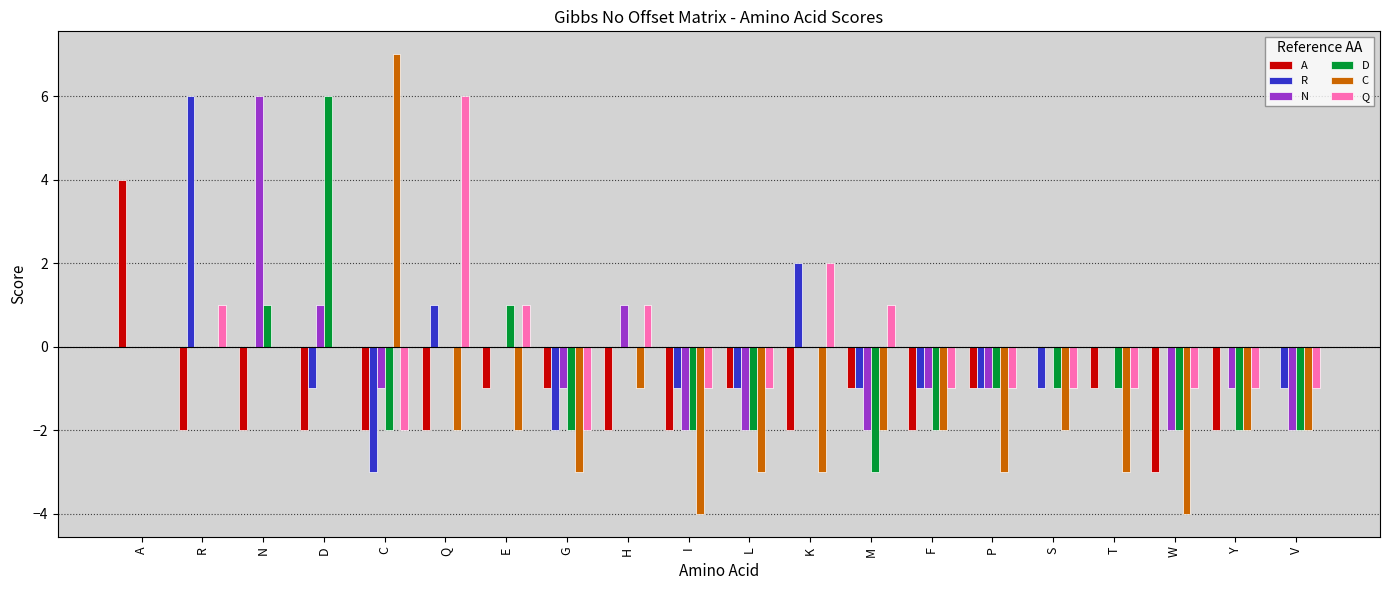

The D series shows -3 at M. True or false?

True